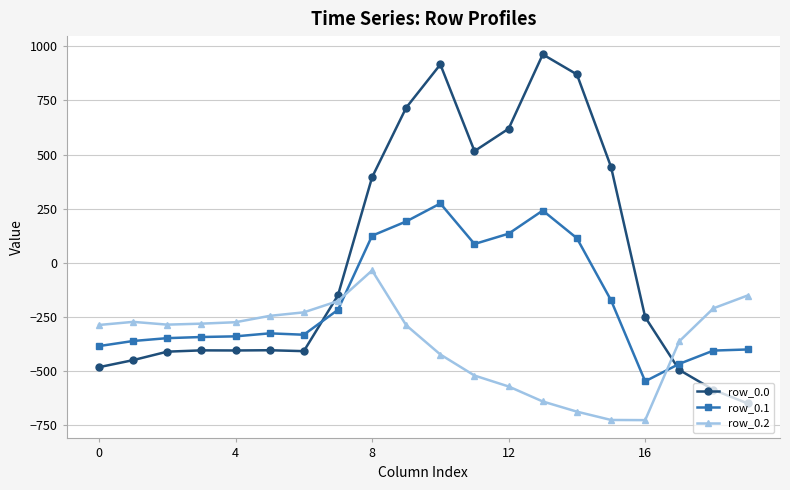

What is the maximum value shown in the chart?

962.7